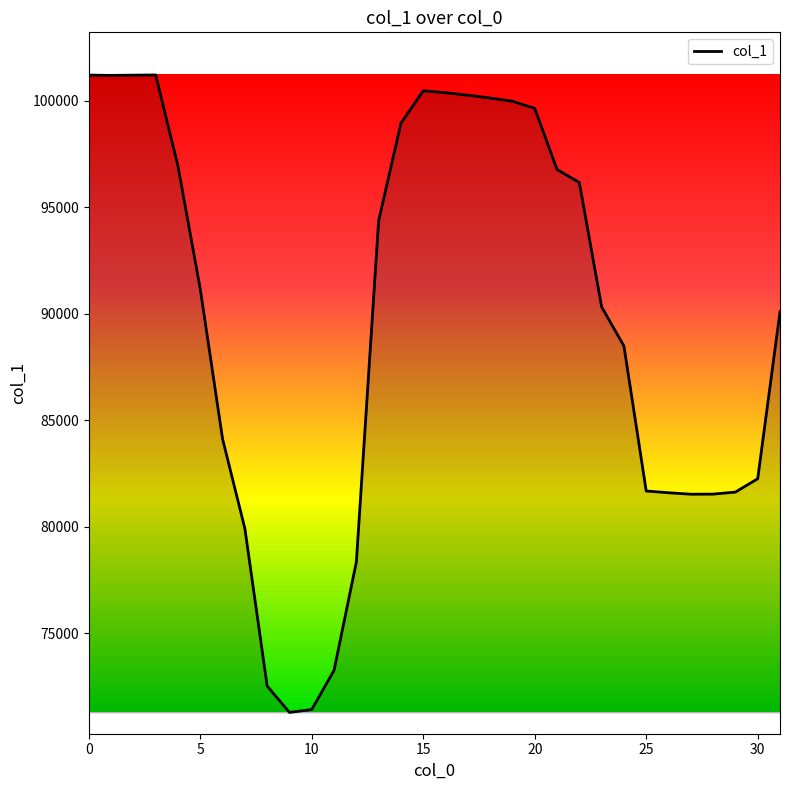

Does the chart display data point markers on the line(s)?

No